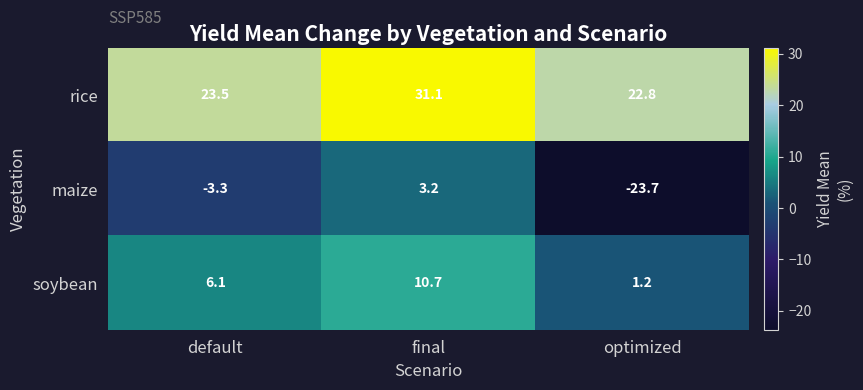

What value does the rice series have at default?

23.5